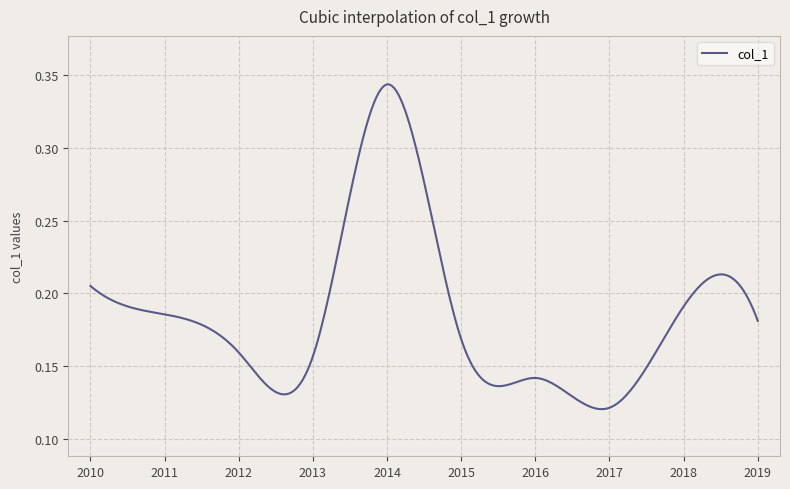

How many points are higher than both their immediate neighbors (excluding endpoints)?

2